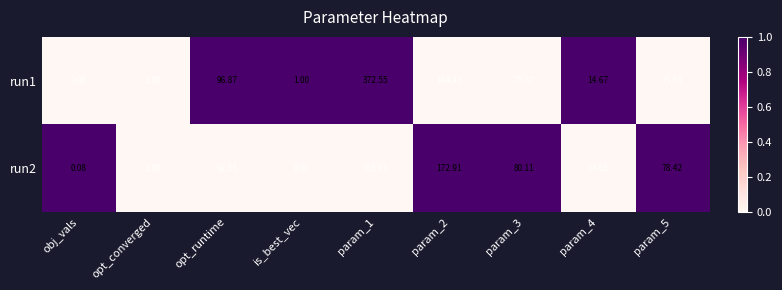

At which label does run1 reach its minimum?

obj_vals